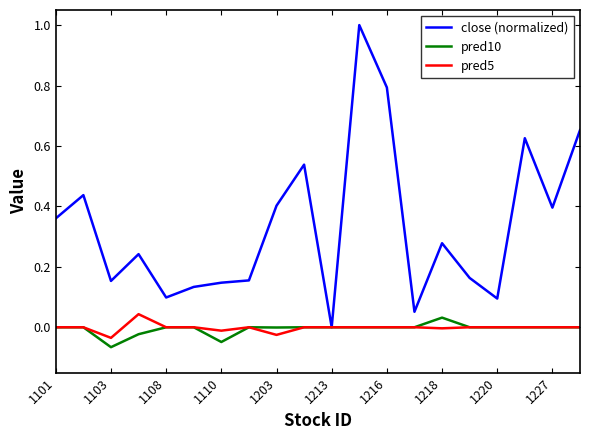

Does the chart have visible grid lines?

No